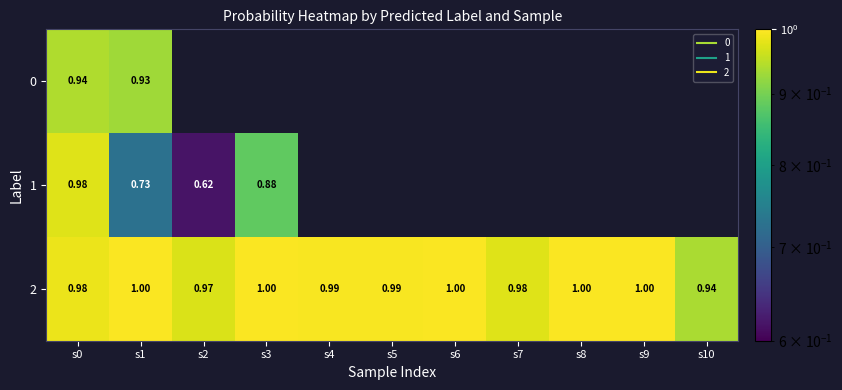

Between s0 and s2, which series saw the biggest shift?

1